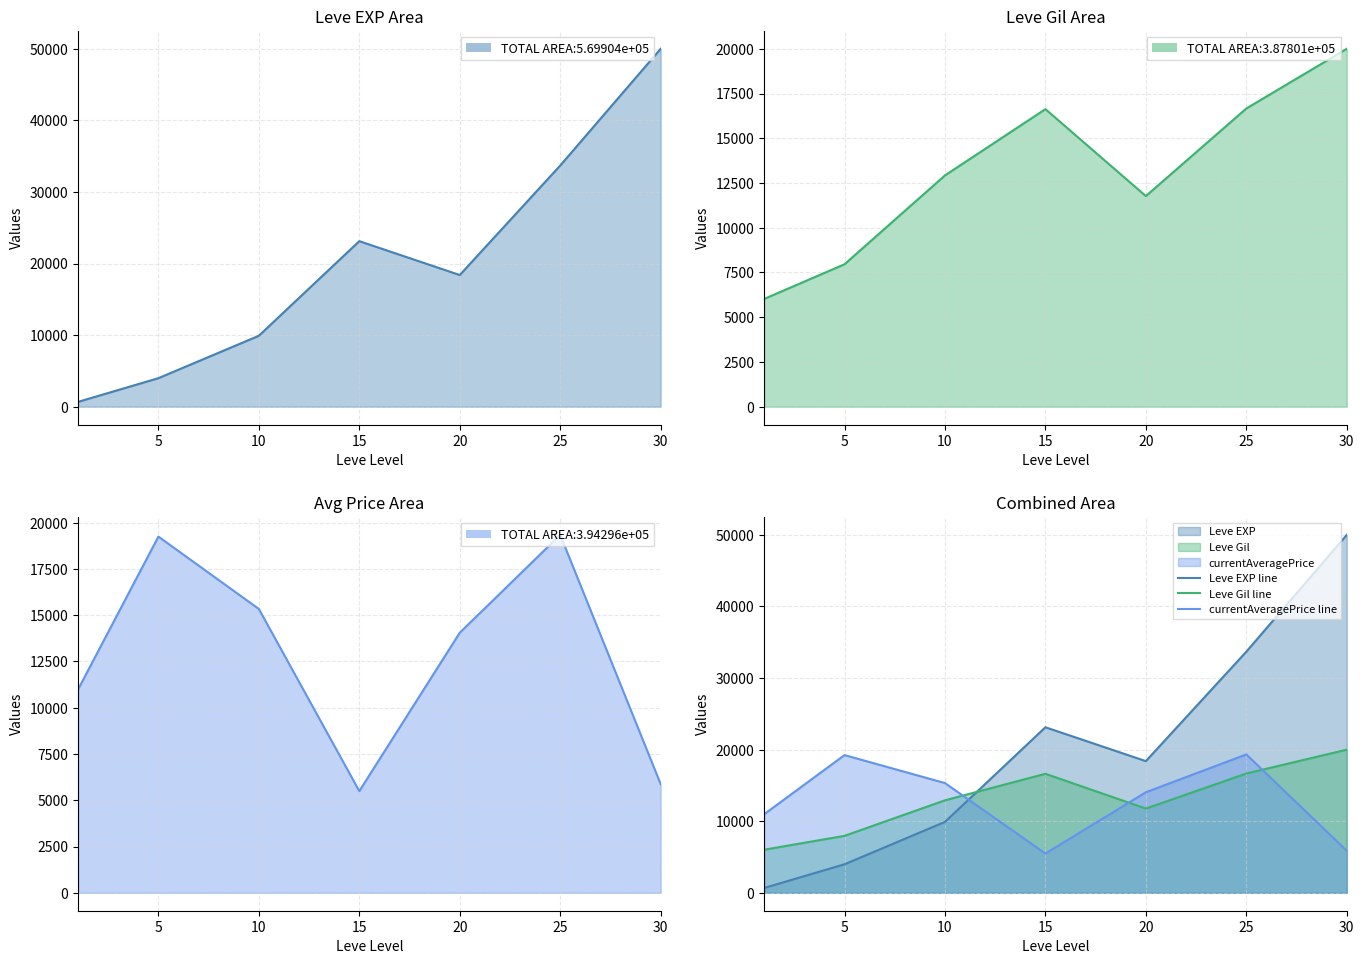

What is the difference between the second highest and second lowest values in the currentAveragePrice line series?

13366.8